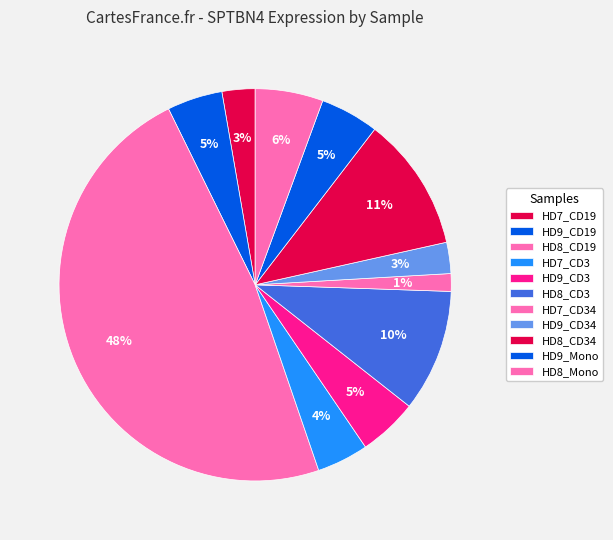

To the nearest percent, what is the average slice percentage?

9%